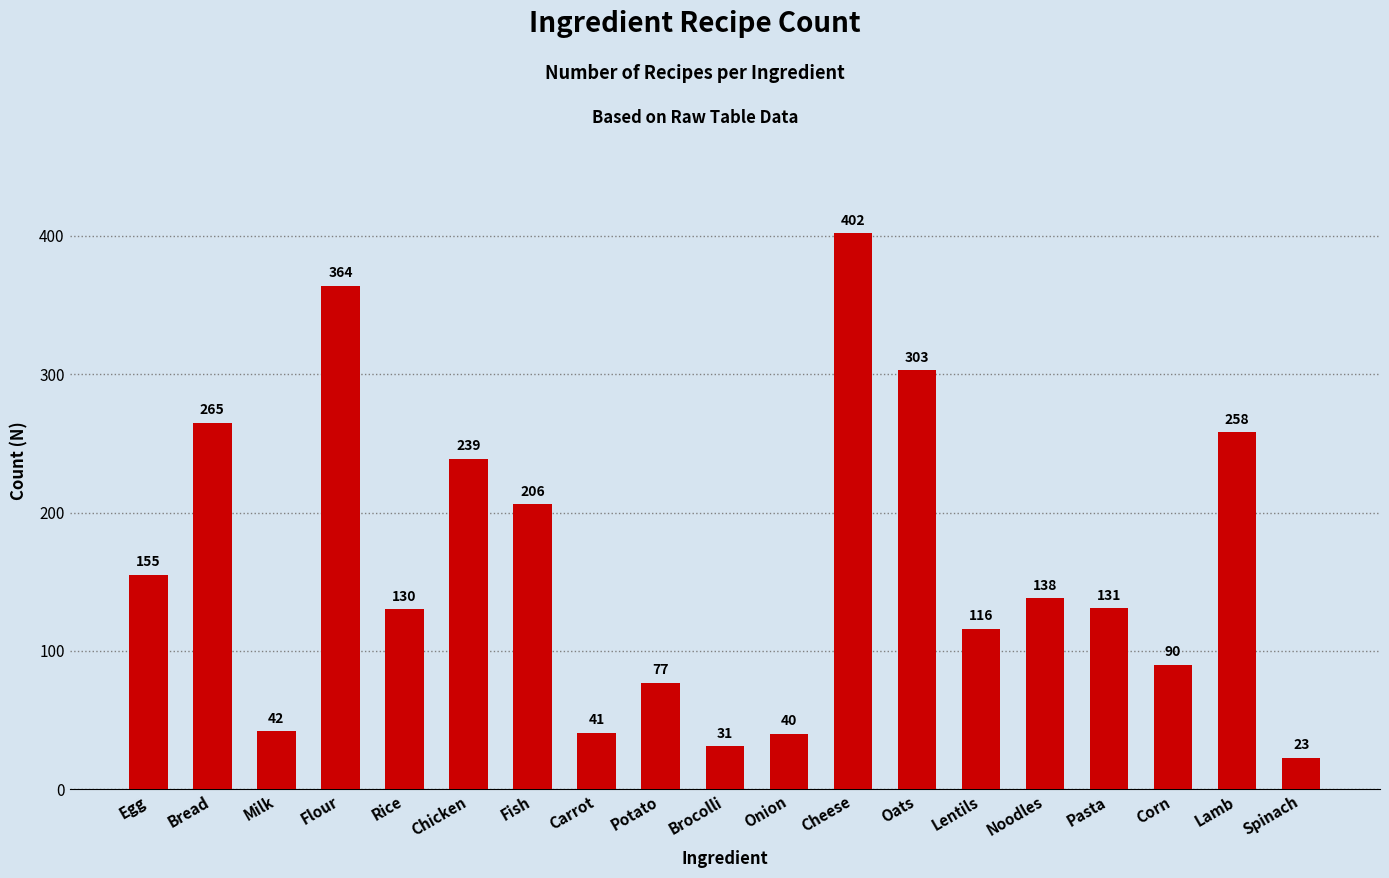

What position from the left is Potato?

9